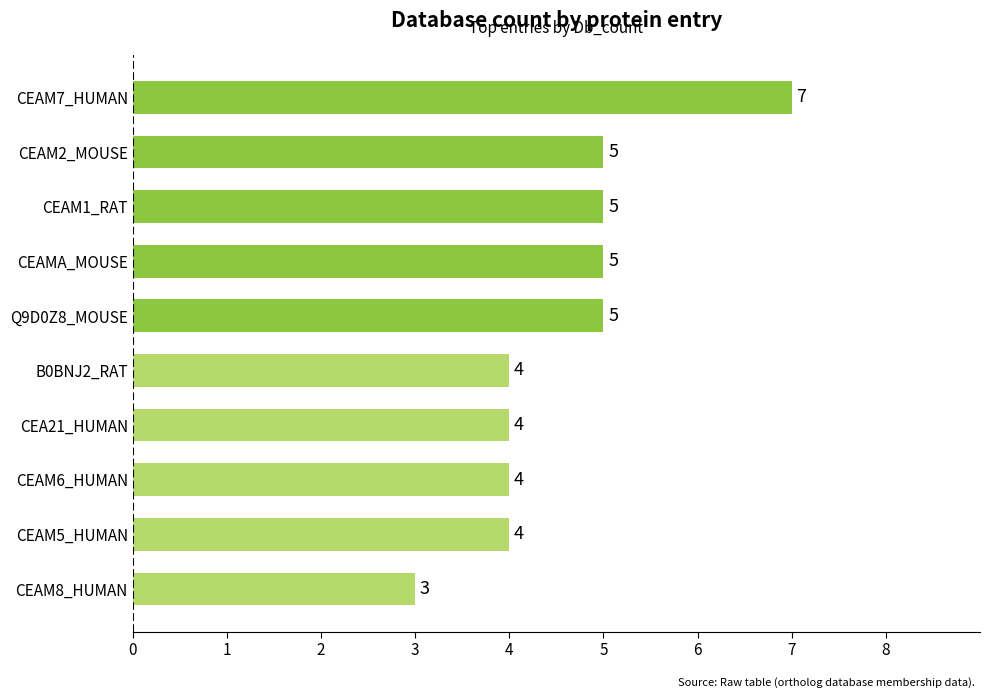

Reading bottom to top, what are all the values shown in this chart?

CEAM8_HUMAN=3	CEAM5_HUMAN=4	CEAM6_HUMAN=4	CEA21_HUMAN=4	B0BNJ2_RAT=4	Q9D0Z8_MOUSE=5	CEAMA_MOUSE=5	CEAM1_RAT=5	CEAM2_MOUSE=5	CEAM7_HUMAN=7